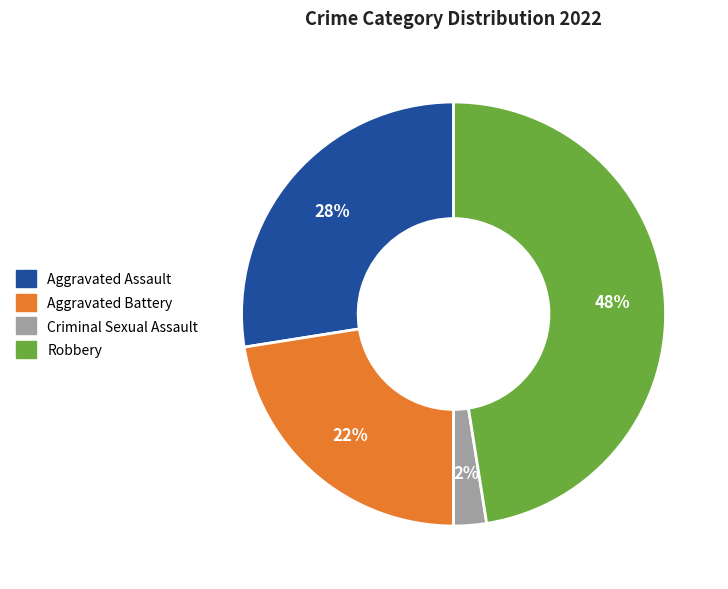

Rank the categories by value from lowest to highest.

Criminal Sexual Assault, Aggravated Battery, Aggravated Assault, Robbery